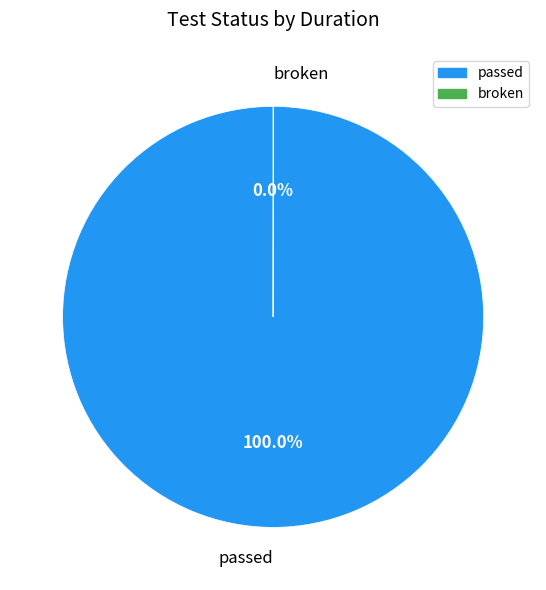

Which category has the biggest portion of the pie?

passed